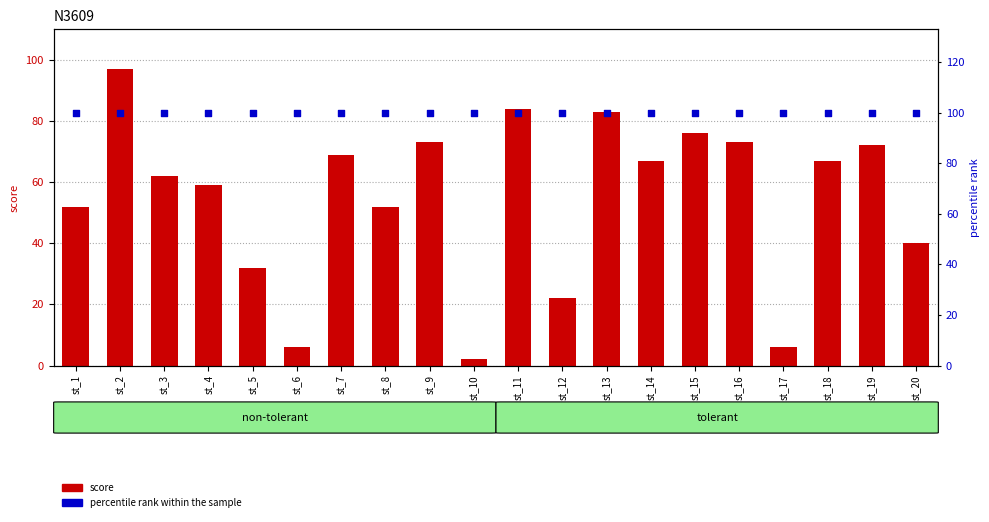

What are all the series names shown in the legend?

score, percentile rank within the sample